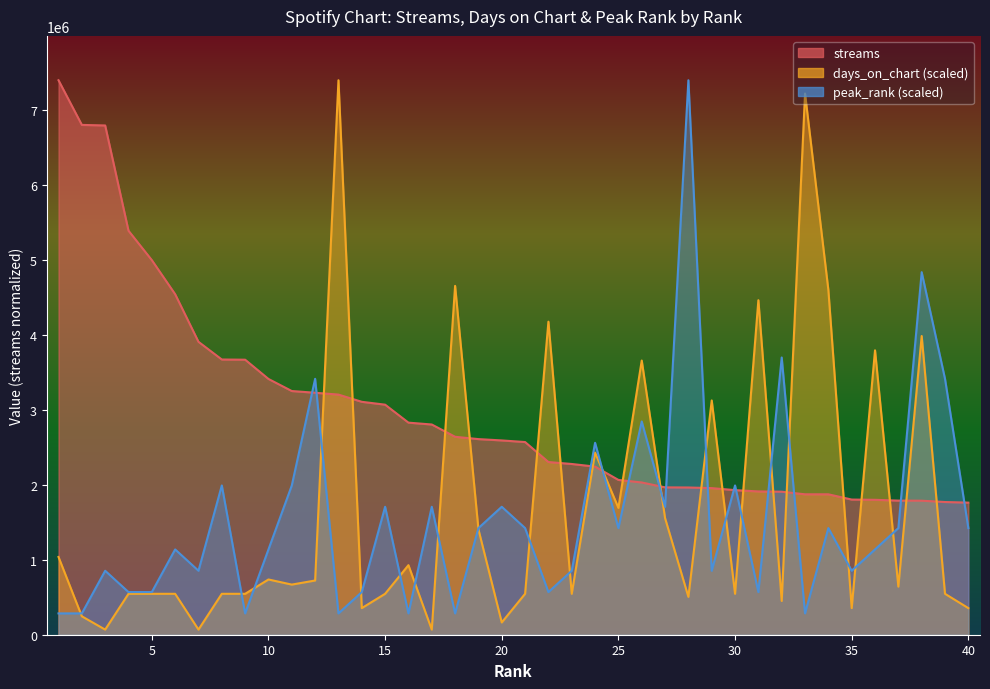

Reading left to right, extract all data points from this chart.

streams: 1=7403835.0	2=6807499.0	3=6800087.0	4=5394553.0	5=5001942.0	6=4546900.0	7=3911201.0	8=3674954.0	9=3672324.0	10=3415195.0	11=3253872.0	12=3231007.0	13=3206496.0	14=3110067.0	15=3071870.0	16=2831860.0	17=2807077.0	18=2643169.0	19=2612125.0	20=2594404.0	21=2572842.0	22=2305950.0	23=2279838.0	24=2244673.0	25=2067051.0	26=2032967.0	27=1967643.0	28=1965955.0	29=1957574.0	30=1930871.0	31=1913361.0	32=1909555.0	33=1875034.0	34=1874970.0	35=1804890.0	36=1801465.0	37=1790985.0	38=1789579.0	39=1771995.0	40=1763839.0
days_on_chart: 1=1038176.1	2=245883.8	3=68301.1	4=546408.5	5=546408.5	6=546408.5	7=68301.1	8=546408.5	9=546408.5	10=737651.5	11=669350.4	12=723991.2	13=7403835.0	14=355165.5	15=546408.5	16=928894.4	17=68301.1	18=4658132.4	19=1407001.9	20=163922.5	21=546408.5	22=4180024.9	23=546408.5	24=2431517.8	25=1693866.3	26=3660936.9	27=1557264.2	28=505427.9	29=3128188.6	30=546408.5	31=4466889.4	32=450787.0	33=7226252.2	34=4603491.5	35=355165.5	36=3797539.0	37=642030.0	38=3988782.0	39=546408.5	40=355165.5
peak_rank: 1=284762.9	2=284762.9	3=854288.7	4=569525.8	5=569525.8	6=1139051.5	7=854288.7	8=1993340.2	9=284762.9	10=1139051.5	11=1993340.2	12=3417154.6	13=284762.9	14=569525.8	15=1708577.3	16=284762.9	17=1708577.3	18=284762.9	19=1423814.4	20=1708577.3	21=1423814.4	22=569525.8	23=854288.7	24=2562866.0	25=1423814.4	26=2847628.8	27=1708577.3	28=7403835.0	29=854288.7	30=1993340.2	31=569525.8	32=3701917.5	33=284762.9	34=1423814.4	35=854288.7	36=1139051.5	37=1423814.4	38=4840969.0	39=3417154.6	40=1423814.4